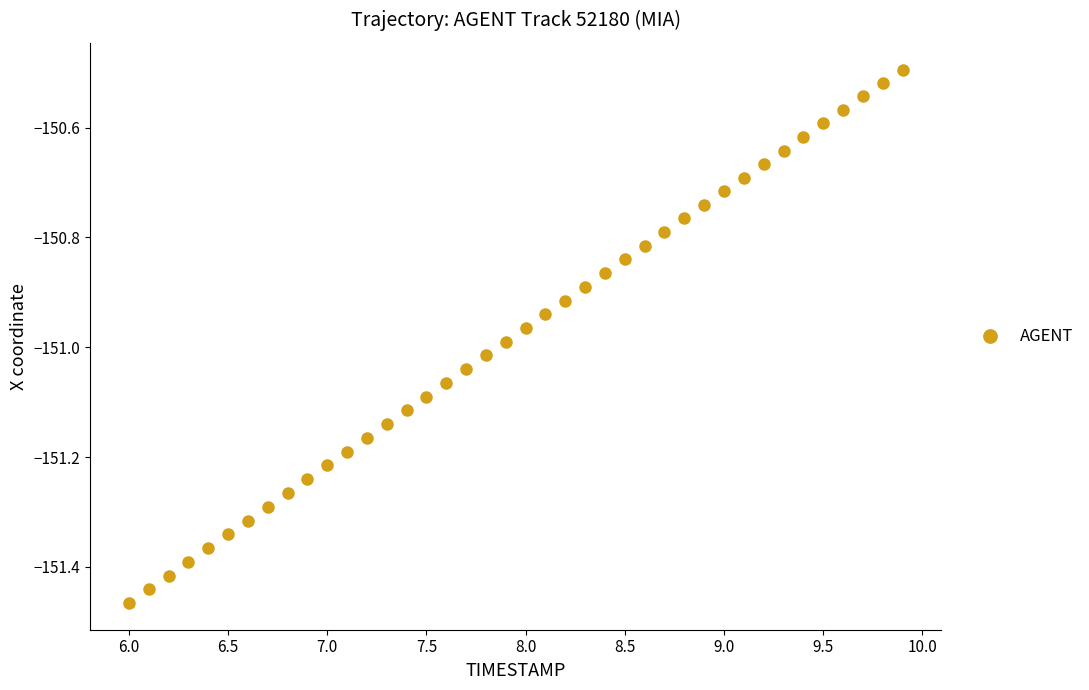

What is the range of Y values (max minus min)?

1.0